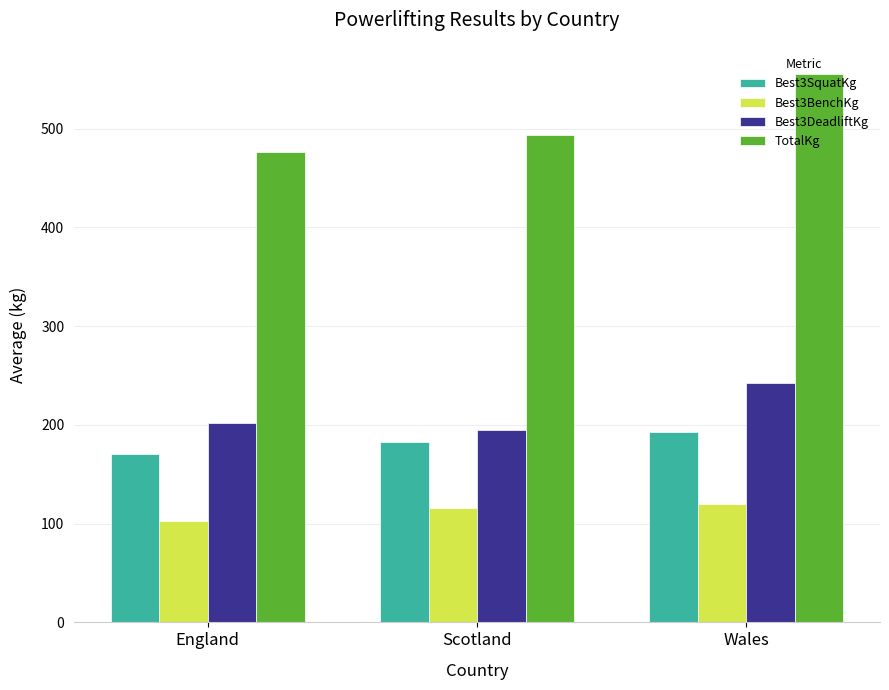

Which series has the largest total across all categories?

TotalKg